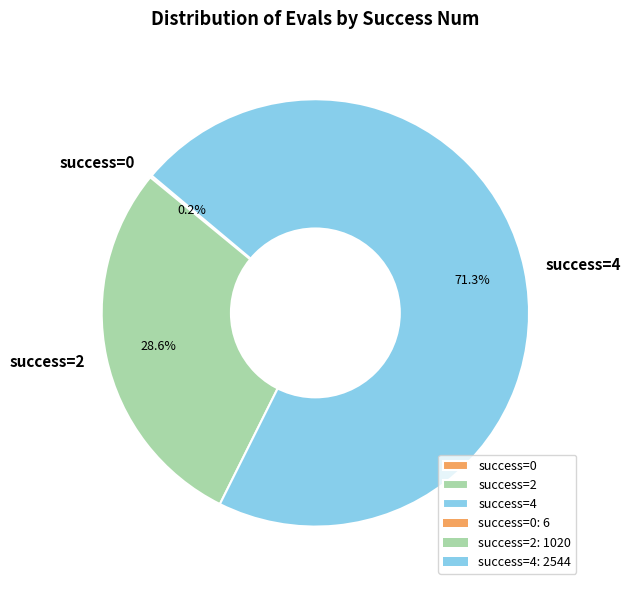

Do success=2 and success=4 together represent more than half of the pie?

Yes